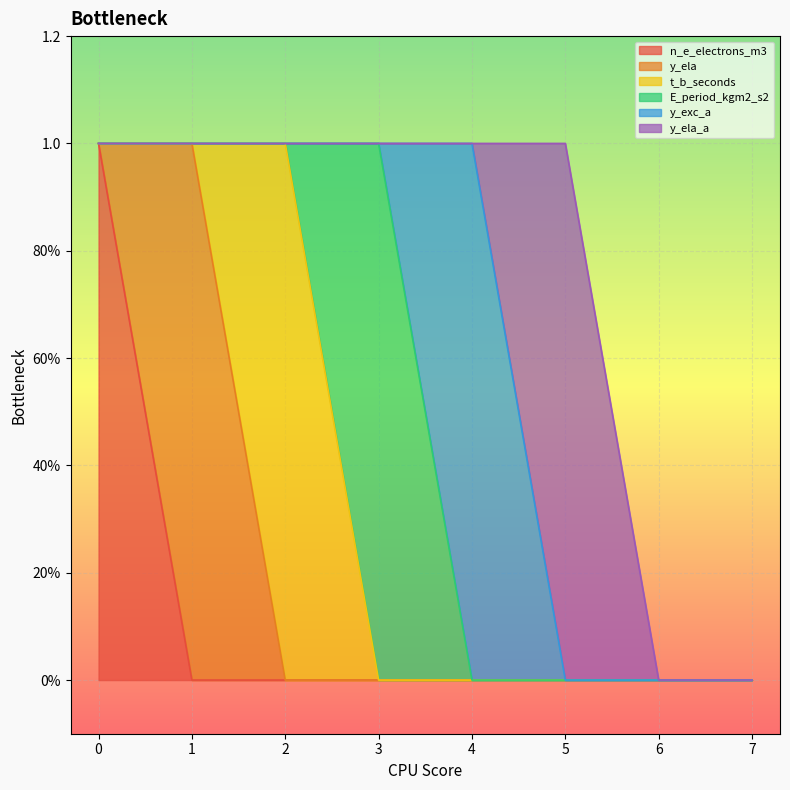

What is the difference between the highest and lowest values at 5?

1